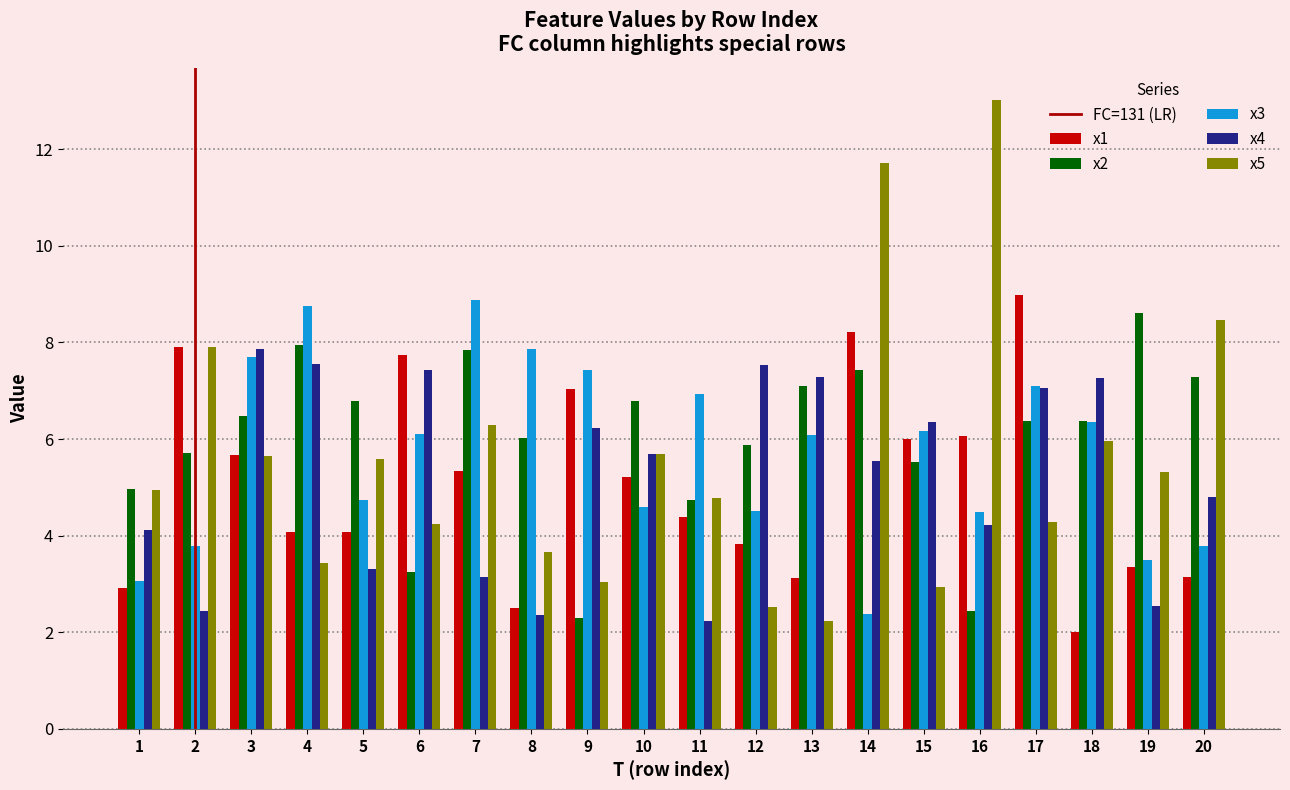

How many categories are shown in the chart?

20